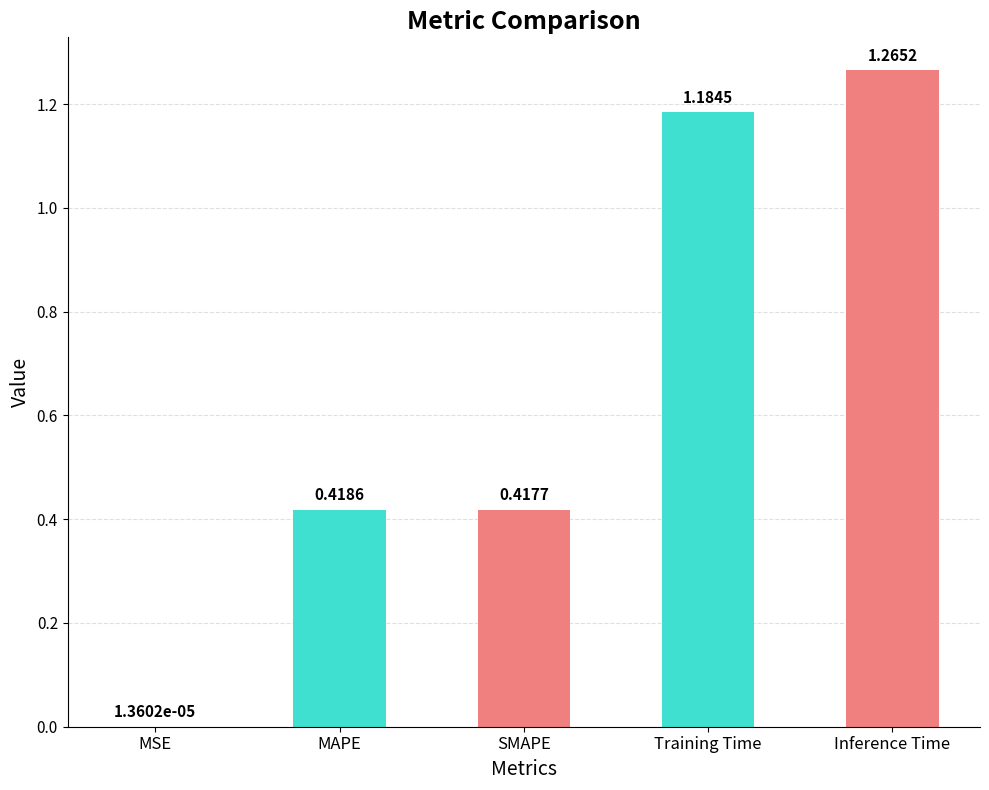

Where is the data nearest to the value 0?

MSE